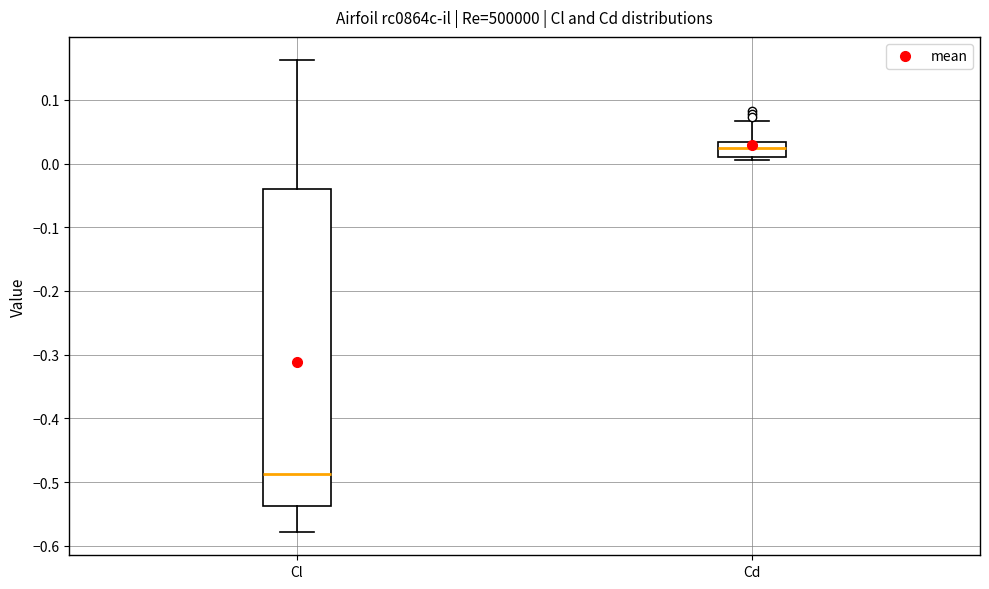

Comparing the boxes themselves (not the whiskers), which one is the tallest?

Cl